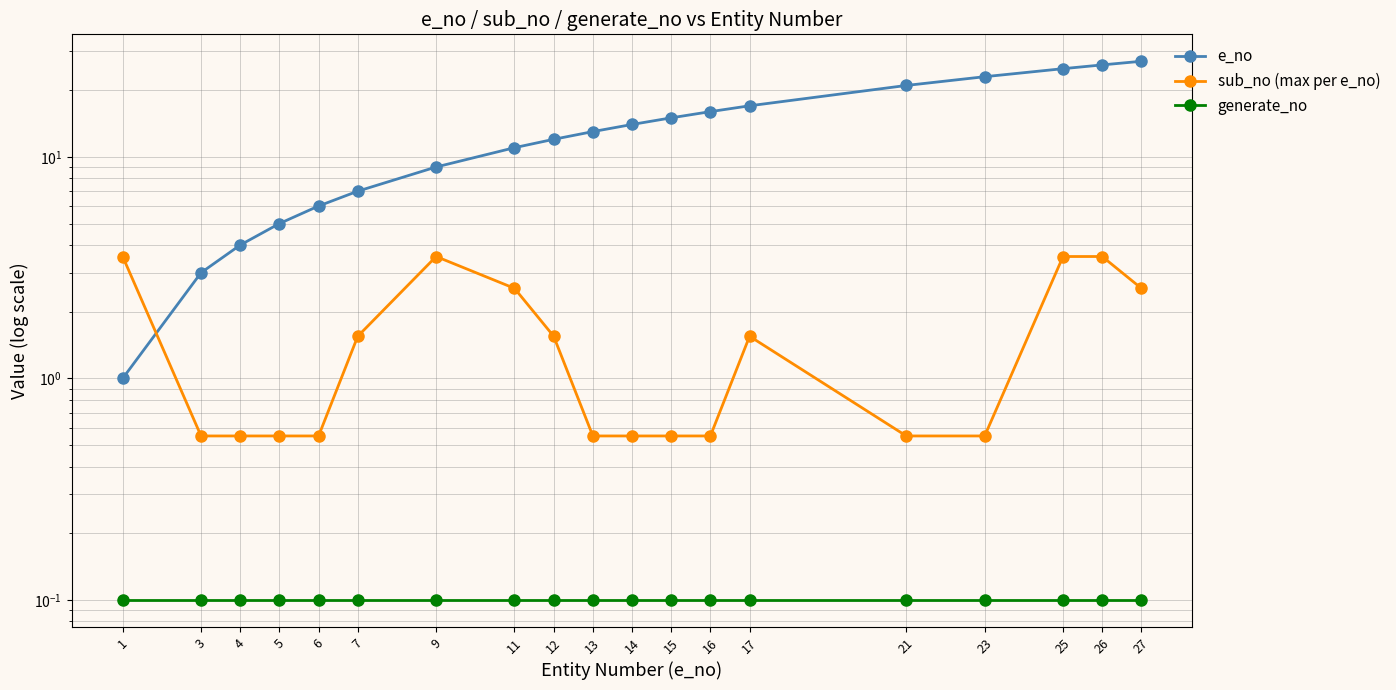

True or false: e_no has a value of 0.7 at 3.

False